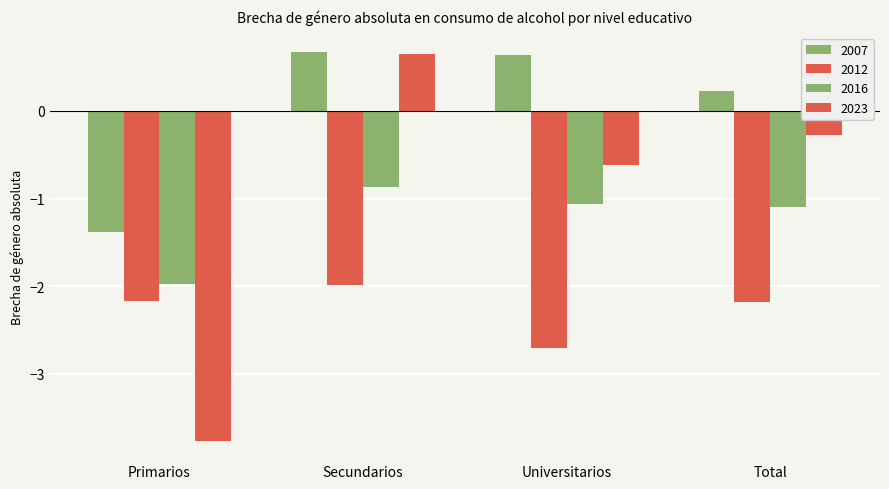

Which has a higher value, Primarios or Total?

Total